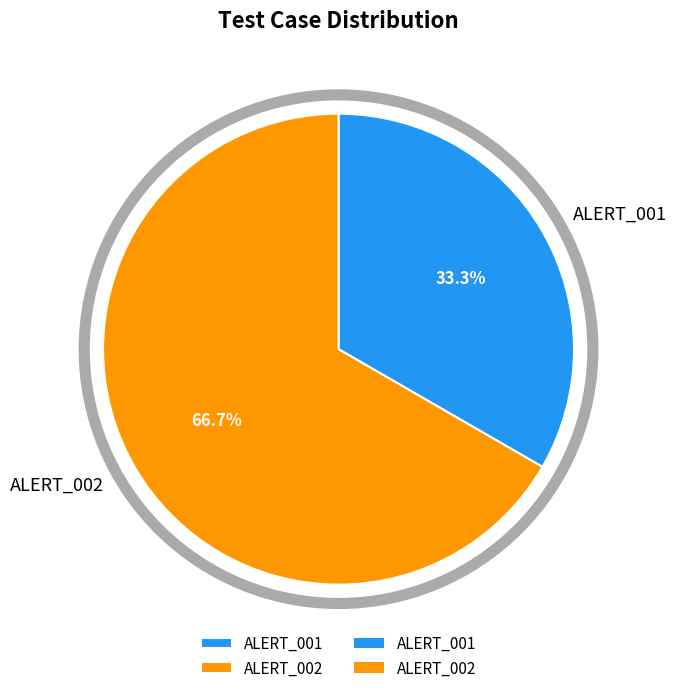

What percentage is the ALERT_001 slice, to the nearest percent?

33%